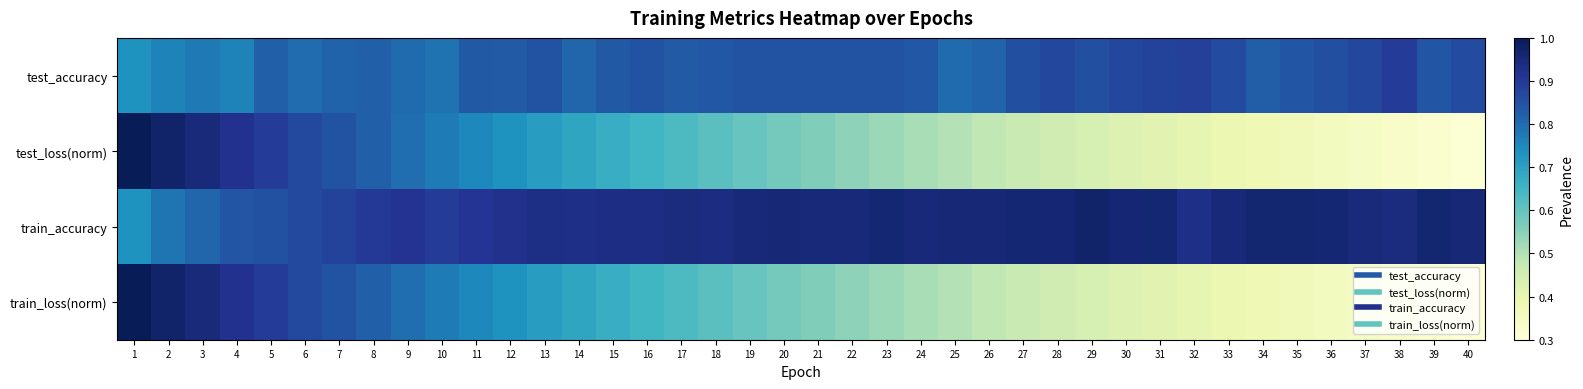

What is the minimum value shown in the chart?

0.3